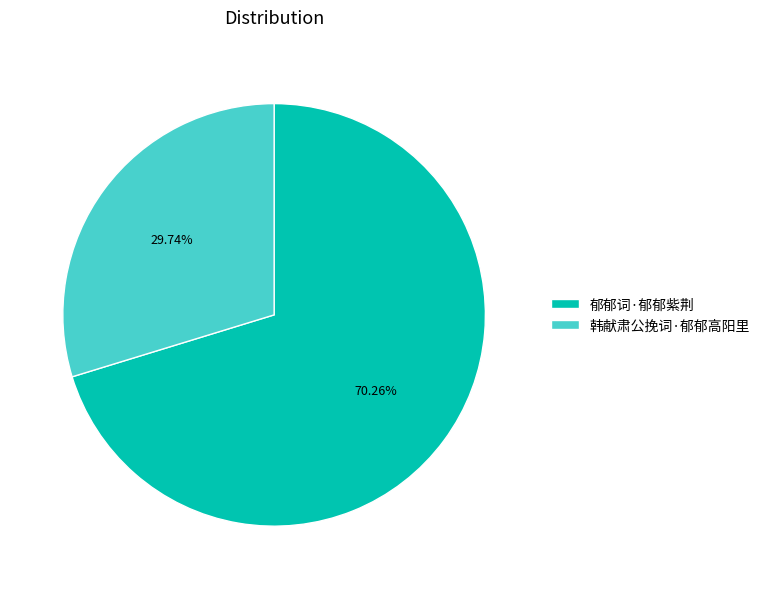

Does 郁郁词·郁郁紫荆 account for over 50% of the chart?

Yes